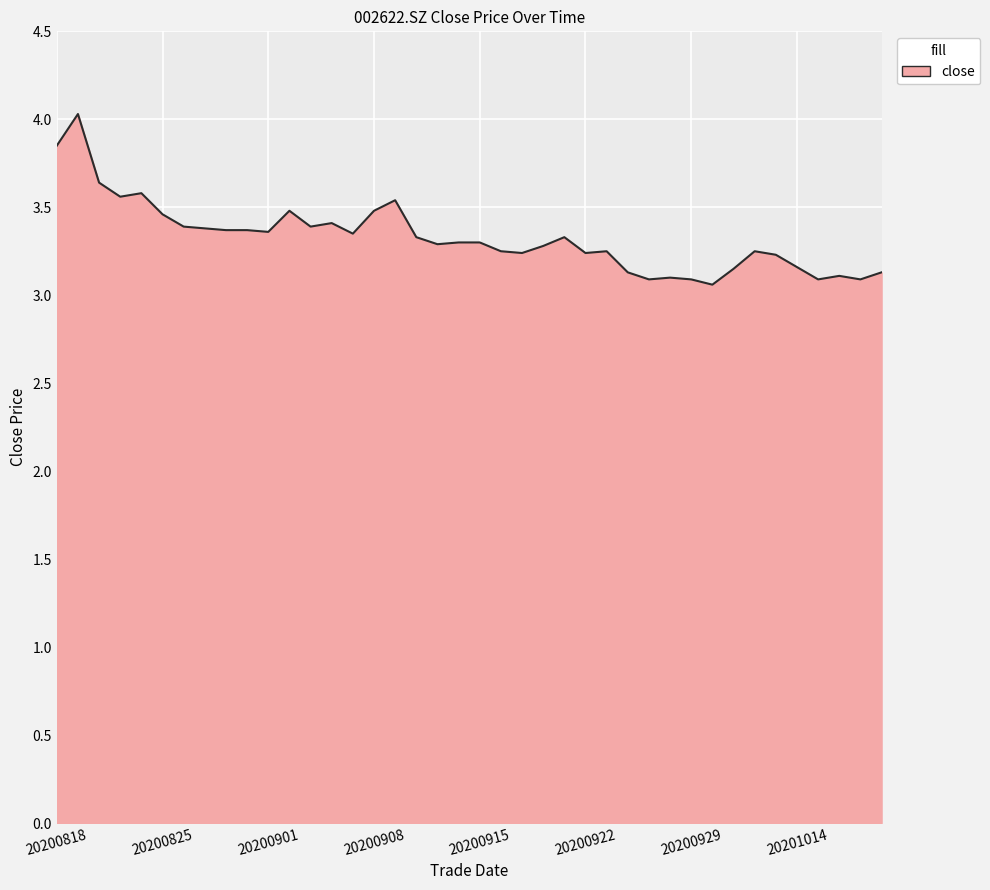

What is the difference between the maximum and minimum values?

1.0